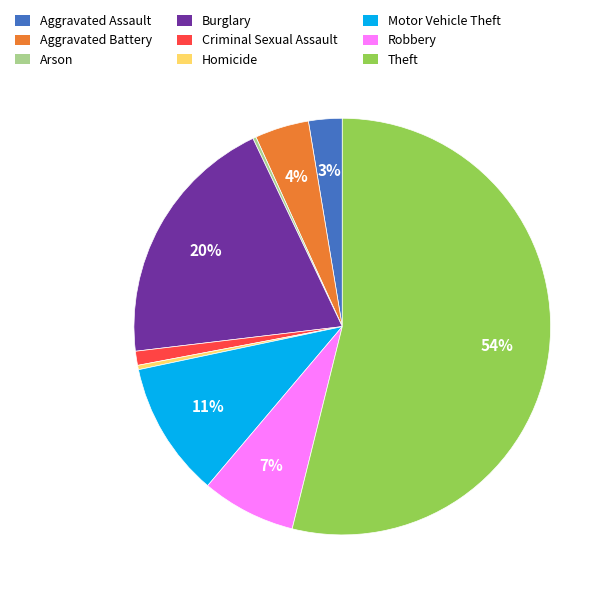

Which has a higher value, Burglary or Robbery?

Burglary